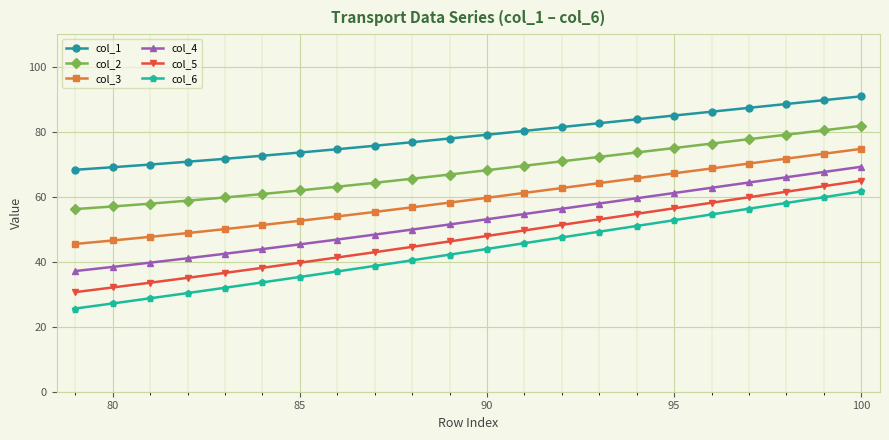

What is the average value of the col_4 series?

52.6